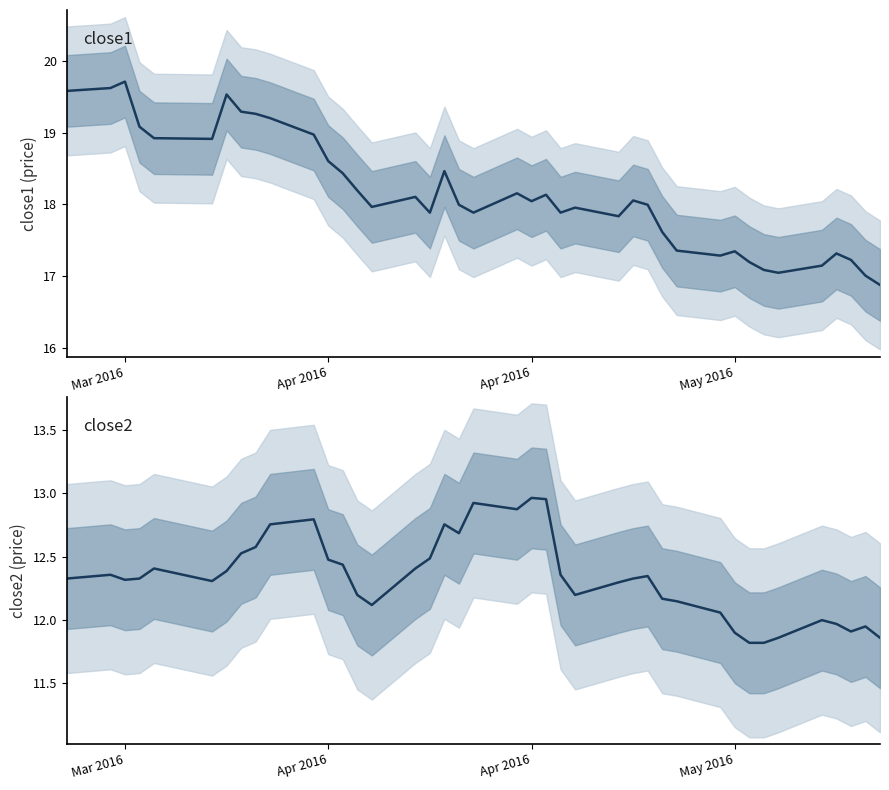

Reading right to left, list all the values displayed in this chart.

close1: 16.9	17.0	17.2	17.3	17.1	17.0	17.1	17.2	17.3	17.3	17.4	17.6	18.0	18.1	17.8	18.0	17.9	18.1	18.0	18.2	17.9	18.0	18.5	17.9	18.1	18.0	18.2	18.4	18.6	19.0	19.2	19.3	19.3	19.5	18.9	18.9	19.1	19.7	19.6	19.6
close2: 11.9	11.9	11.9	12.0	12.0	11.9	11.8	11.8	11.9	12.1	12.1	12.2	12.3	12.3	12.3	12.2	12.4	13.0	13.0	12.9	12.9	12.7	12.8	12.5	12.4	12.1	12.2	12.4	12.5	12.8	12.8	12.6	12.5	12.4	12.3	12.4	12.3	12.3	12.4	12.3